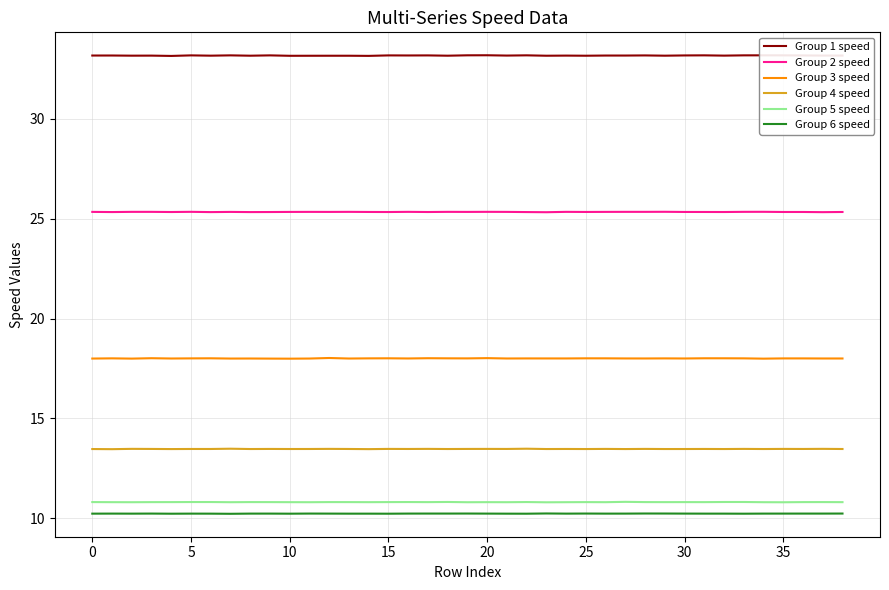

True or false: Group 1 speed and Group 4 speed intersect in this chart.

False